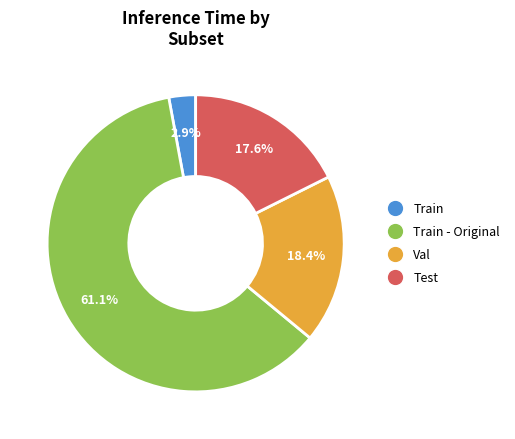

Rank the categories by value from highest to lowest.

Train - Original, Val, Test, Train